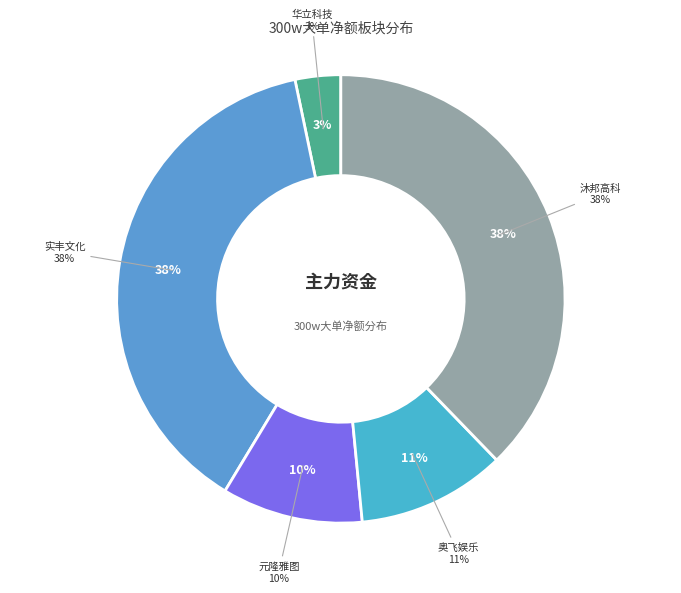

What is the change in value from 华立科技 to 元隆雅图?

+2307968